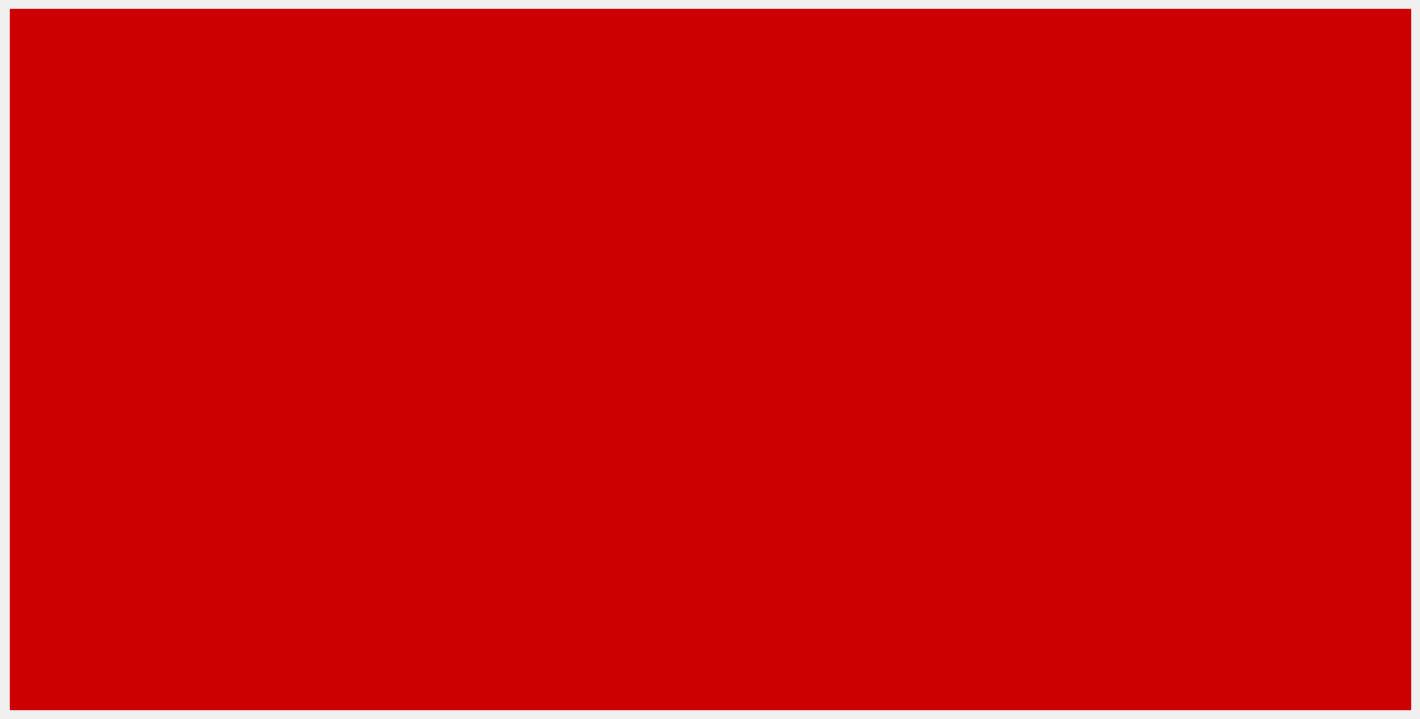

What is the value of the 2020 bar at the 2nd from the left?

287